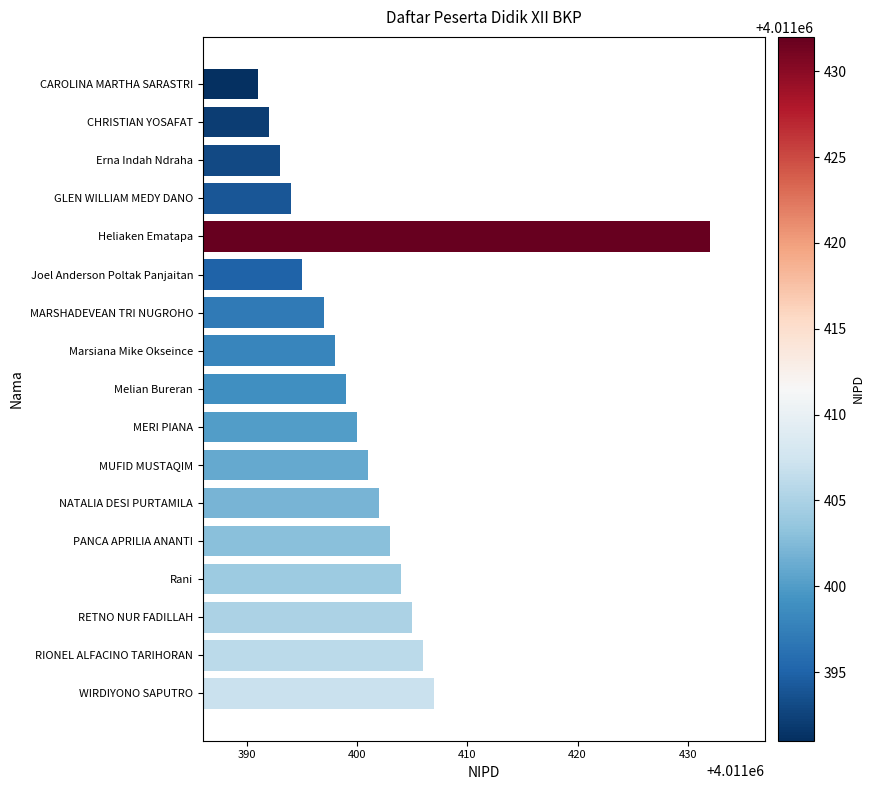

Reading top to bottom, list all the values displayed in this chart.

CAROLINA MARTHA SARASTRI=4011391	CHRISTIAN YOSAFAT=4011392	Erna Indah Ndraha=4011393	GLEN WILLIAM MEDY DANO=4011394	Heliaken Ematapa=4011432	Joel Anderson Poltak Panjaitan=4011395	MARSHADEVEAN TRI NUGROHO=4011397	Marsiana Mike Okseince=4011398	Melian Bureran=4011399	MERI PIANA=4011400	MUFID MUSTAQIM=4011401	NATALIA DESI PURTAMILA=4011402	PANCA APRILIA ANANTI=4011403	Rani=4011404	RETNO NUR FADILLAH=4011405	RIONEL ALFACINO TARIHORAN=4011406	WIRDIYONO SAPUTRO=4011407